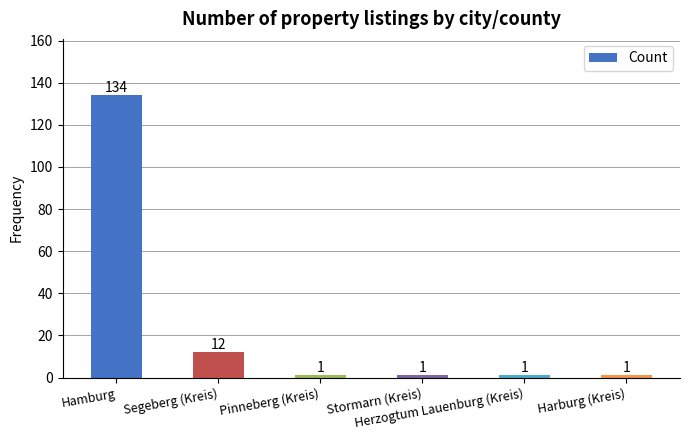

What is the maximum value shown in the chart?

134